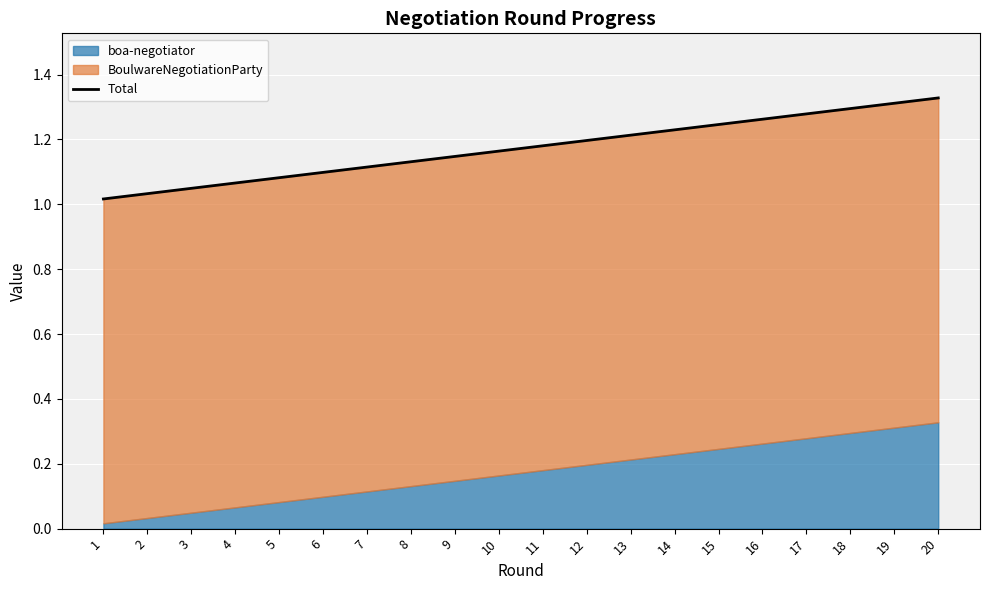

What is the value of the 20th point from the left?

1.3